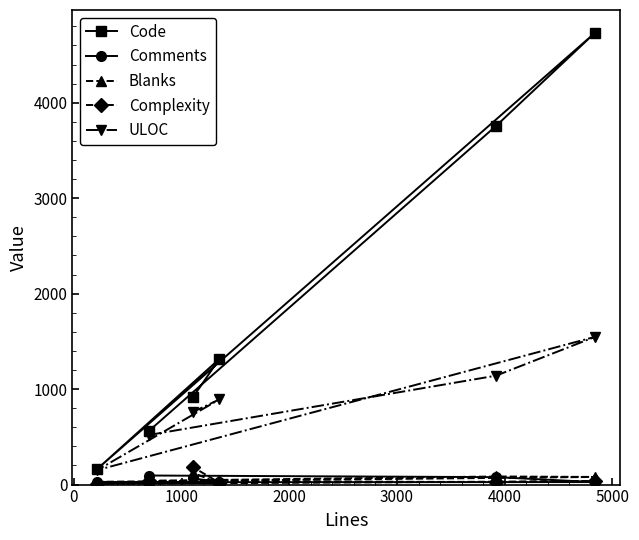

Which series has the largest total across all categories?

Code